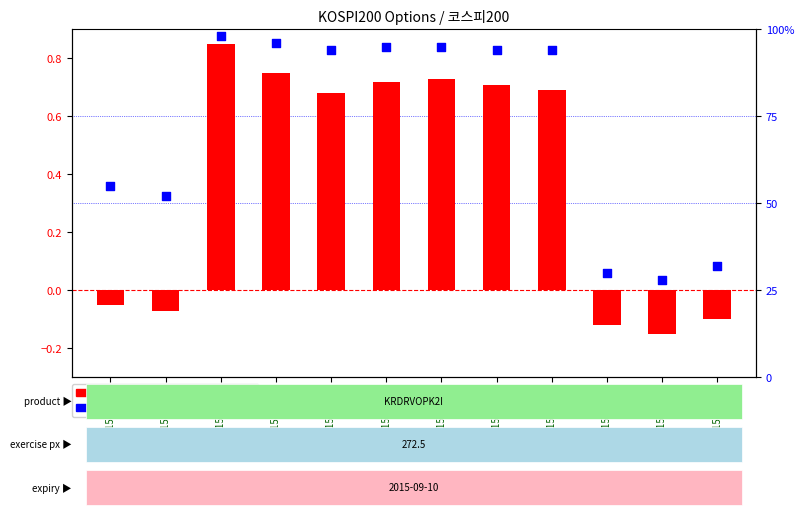

Is the value of percentile rank within the sample at 2015-03-18 greater than the value of log2 ratio at 2015-03-24?

Yes